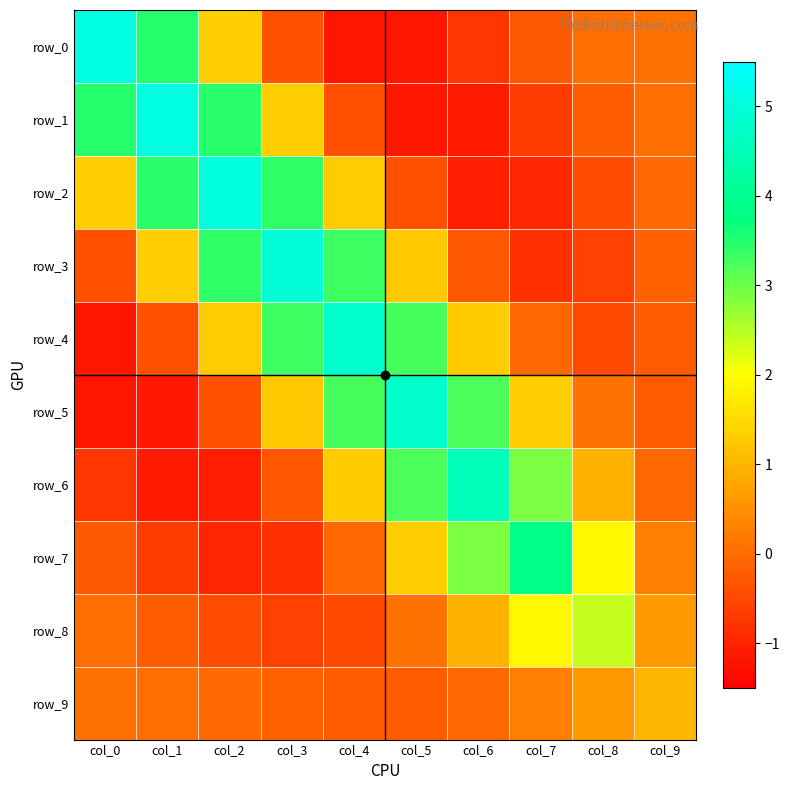

The row_4 series shows 1.3 at col_6. True or false?

True